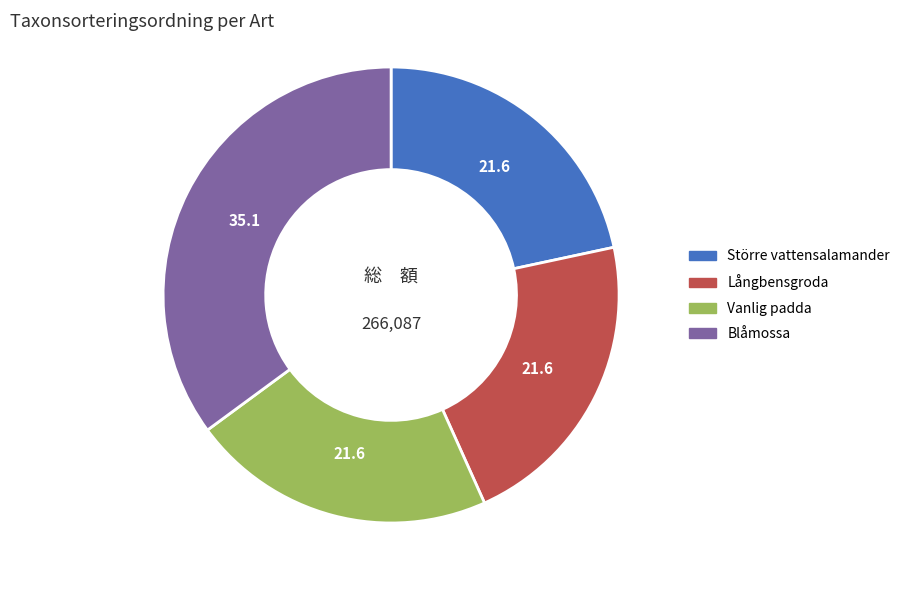

Do Blåmossa and Större vattensalamander together represent more than half of the pie?

Yes